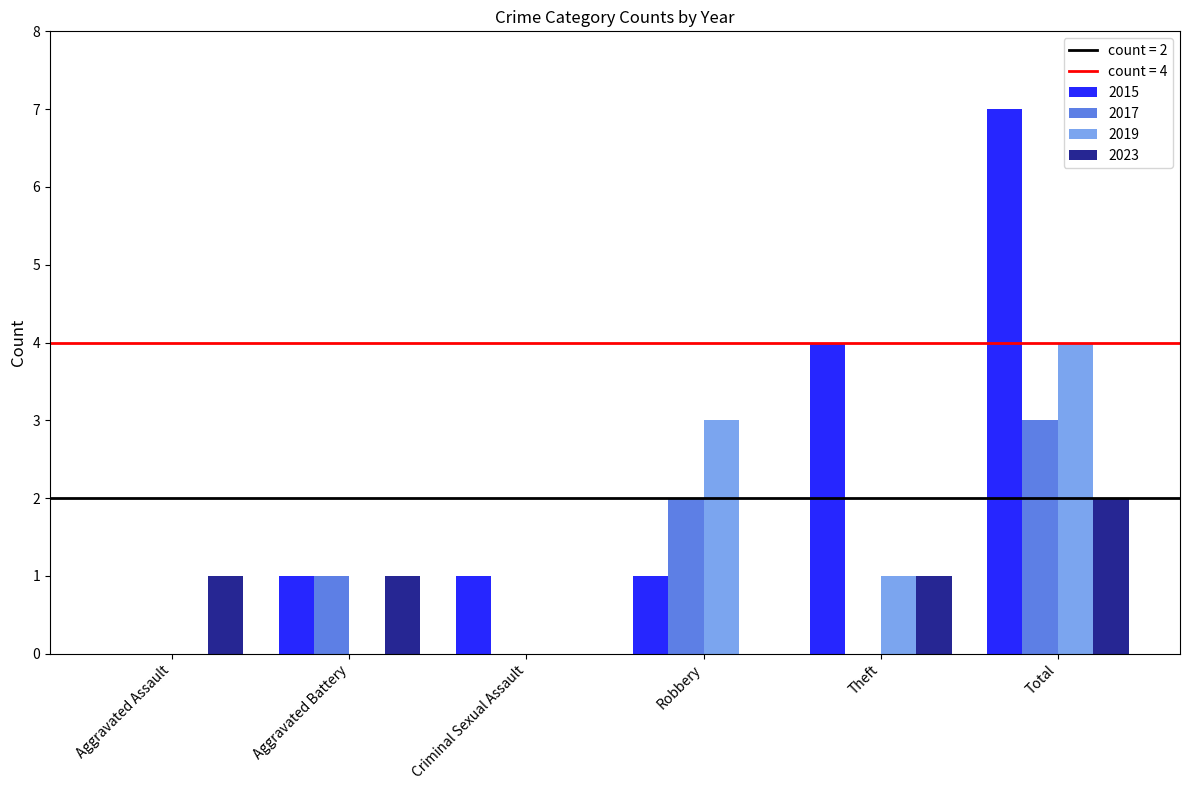

What is the highest value of the 2023 series?

2